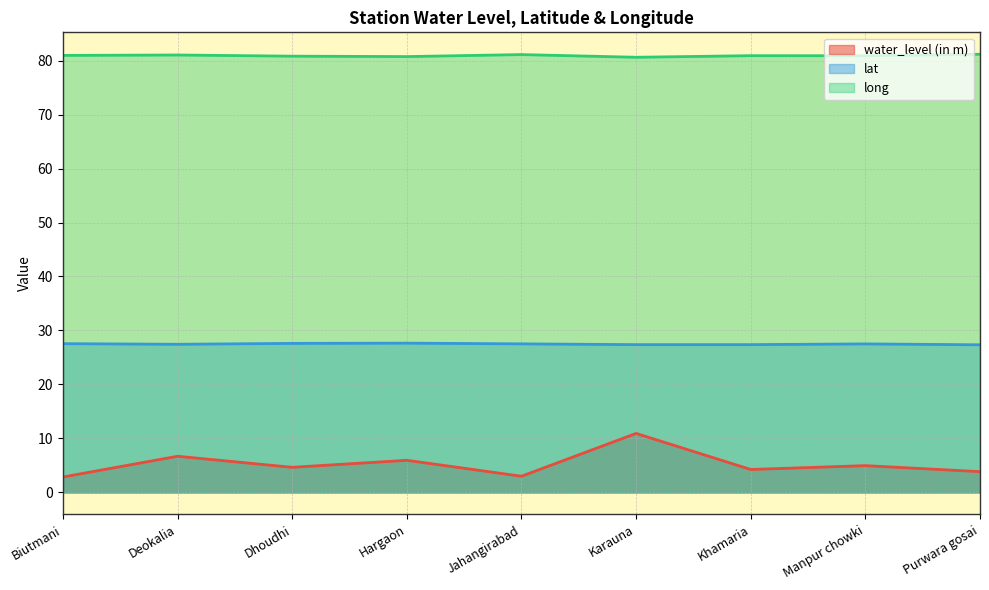

True or false: long and water_level (in m) intersect in this chart.

False